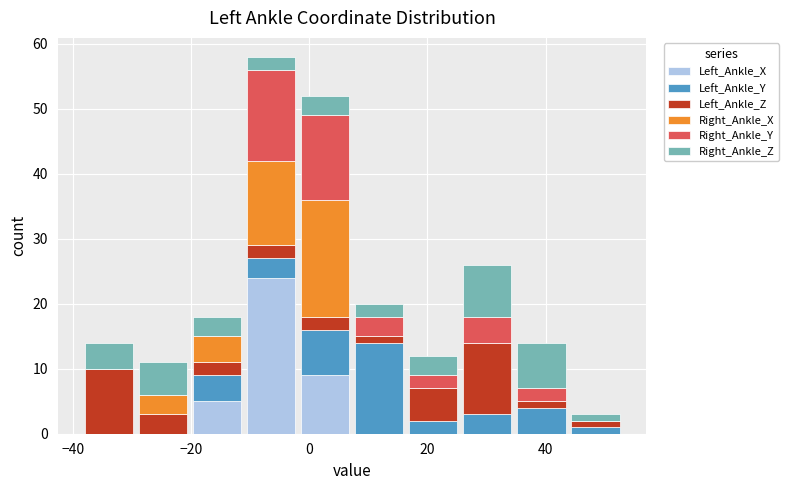

Reading left to right, transcribe this chart: for each stacked bar, give the range it covers on the x-axis and its total height. Neither the bar edges nor the heights are printed on the chart, so give them approximately, as read against the axes.

-38 to -30: 14
-30 to -20: 11
-20 to -12: 18
-12 to -2: 58
-2 to 8: 52
8 to 16: 20
16 to 26: 12
26 to 34: 26
34 to 44: 14
44 to 52: 3